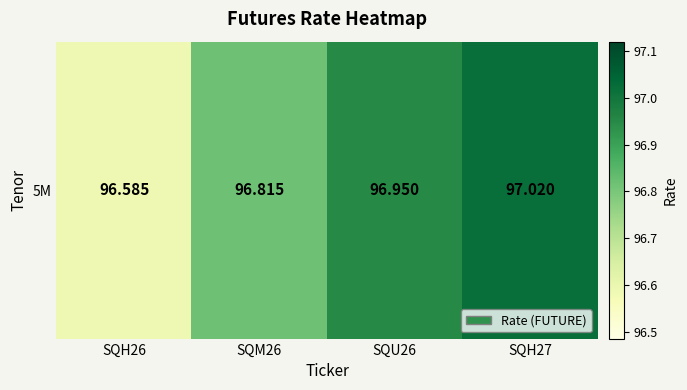

The value at SQH26 is 96.6. True or false?

True